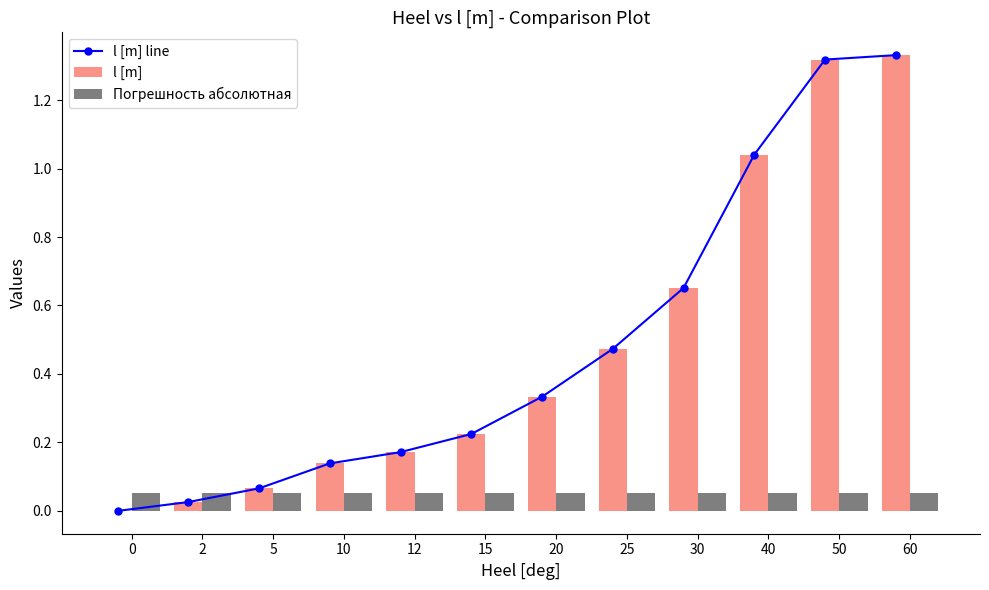

How many negative values does the l [m] line series have?

1